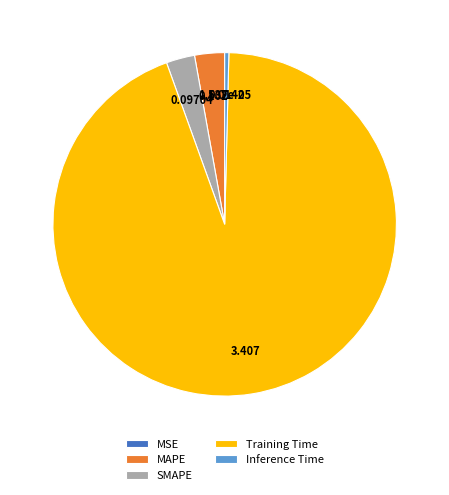

Do Training Time and SMAPE together represent more than half of the pie?

Yes